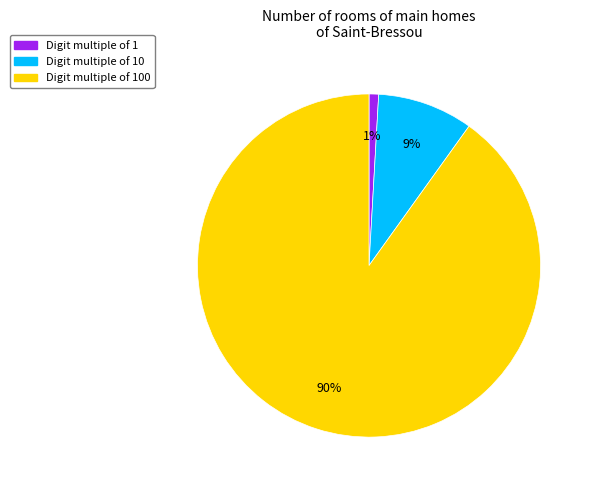

Is there a majority slice in this chart?

Yes